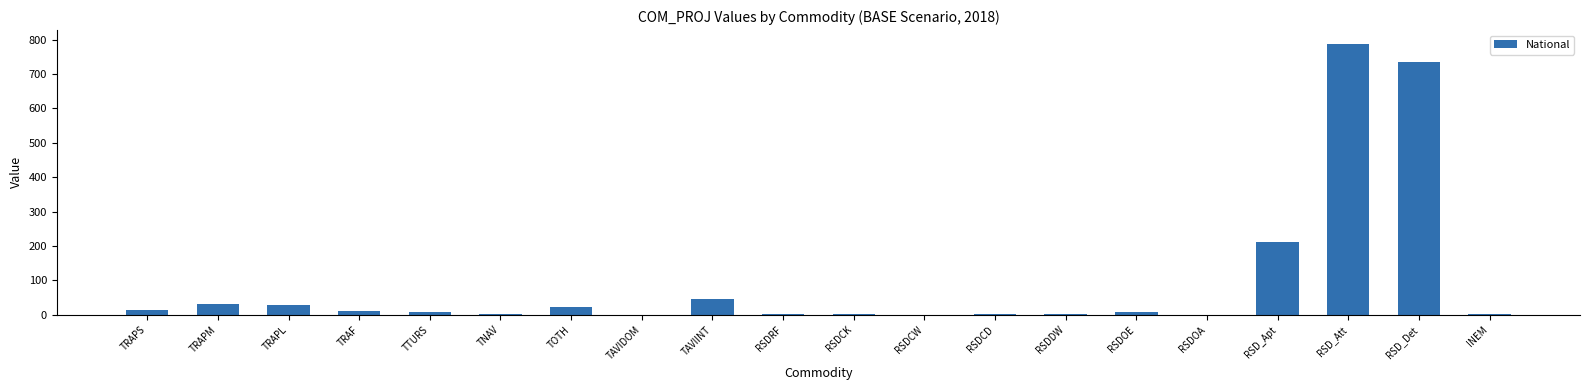

The chart shows a value of 345.5 at RSD_Apt. True or false?

False